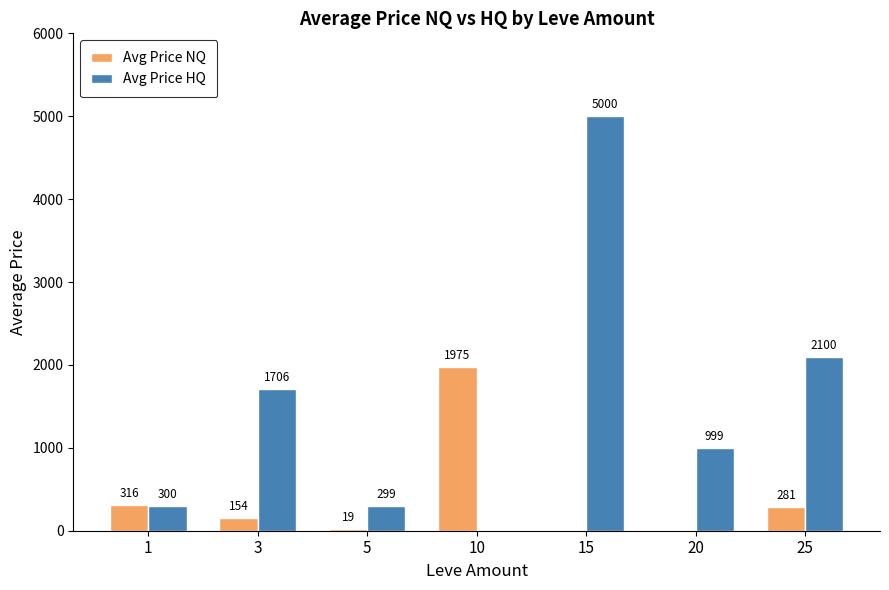

What is the sum of all Avg Price HQ values?

10404.0